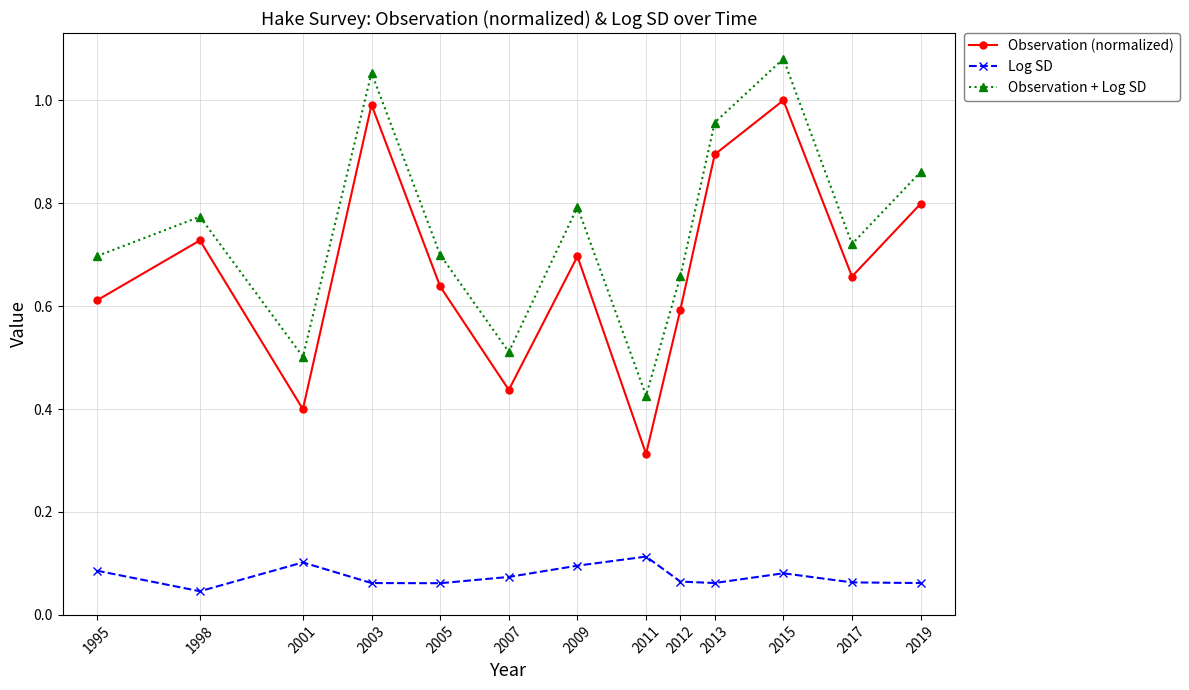

True or false: Observation (normalized) and Observation + Log SD intersect in this chart.

False